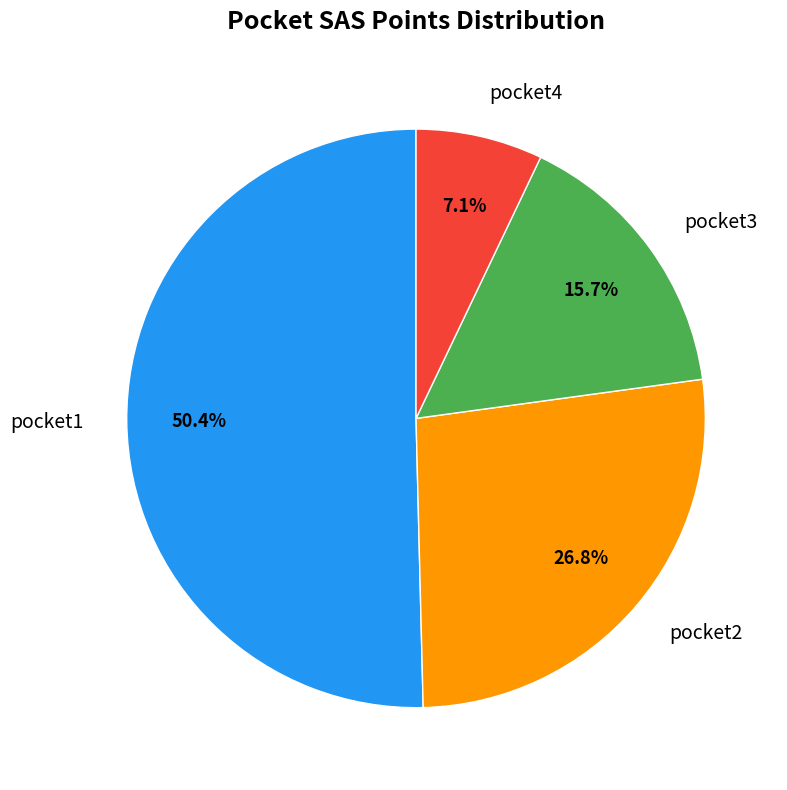

To the nearest percent, what portion does pocket3 represent?

16%